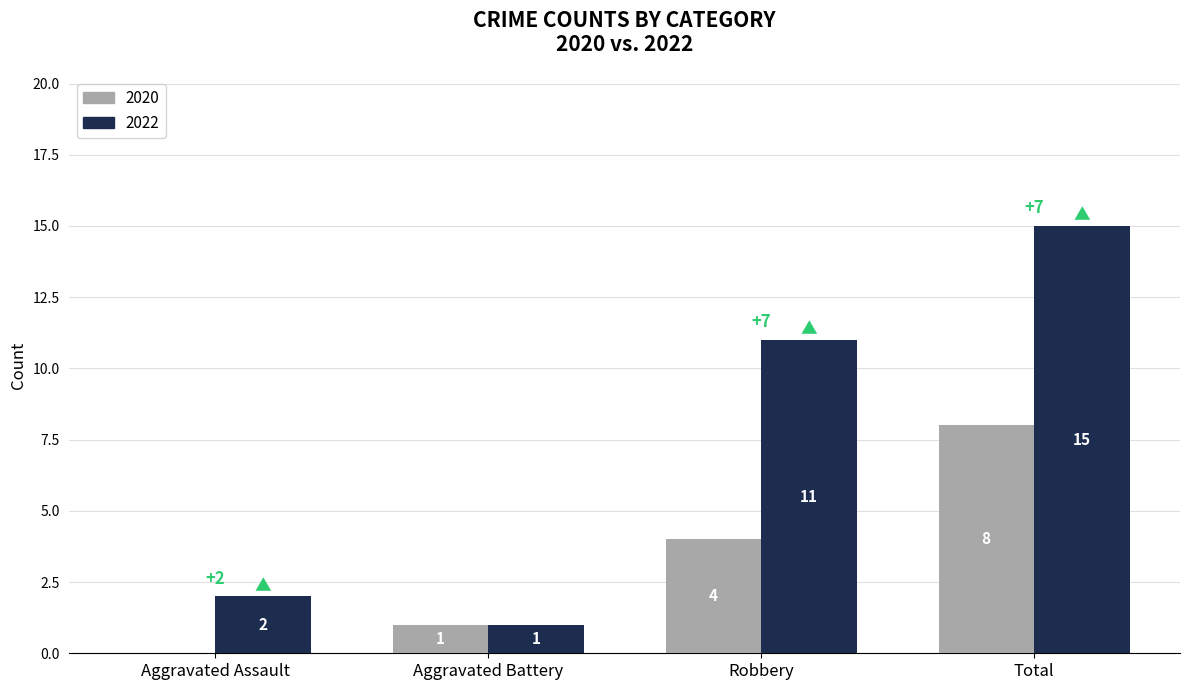

Reading left to right, extract all data points from this chart.

2020: 0	1	4	8
2022: 2	1	11	15